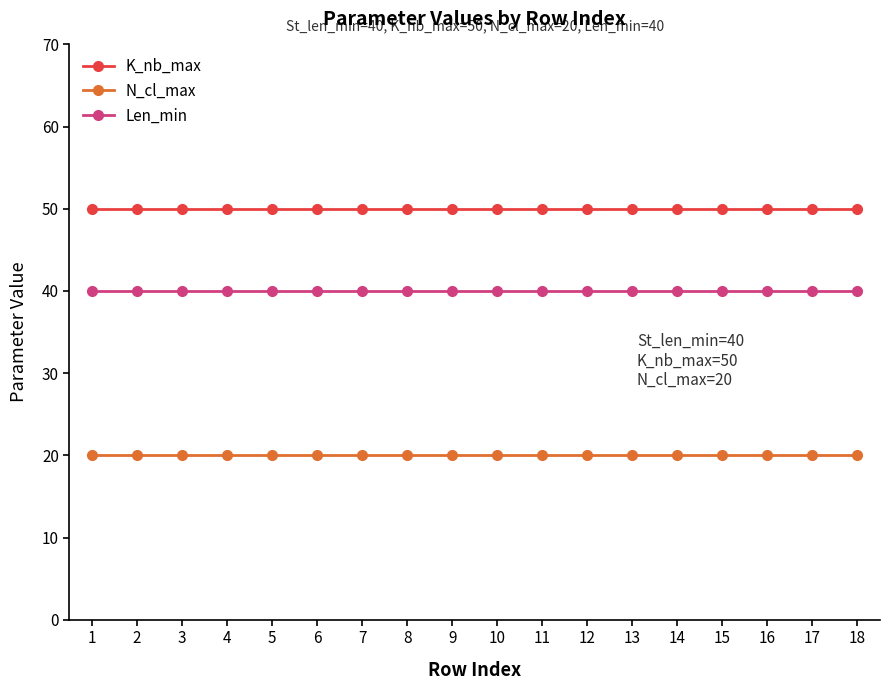

How many categories are shown in the chart?

18